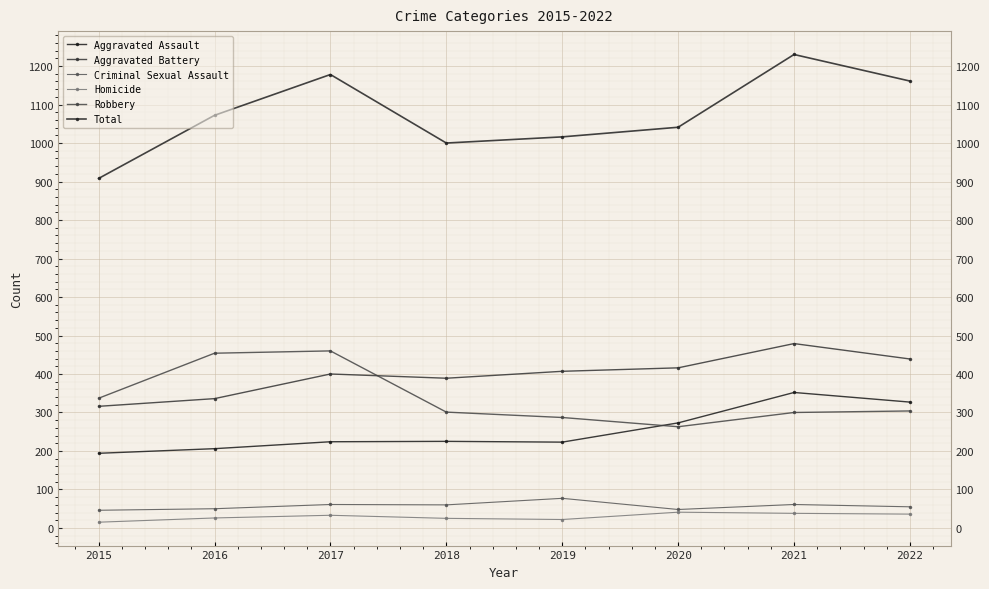

What is the value of the Robbery point at the 2nd from the left?

454